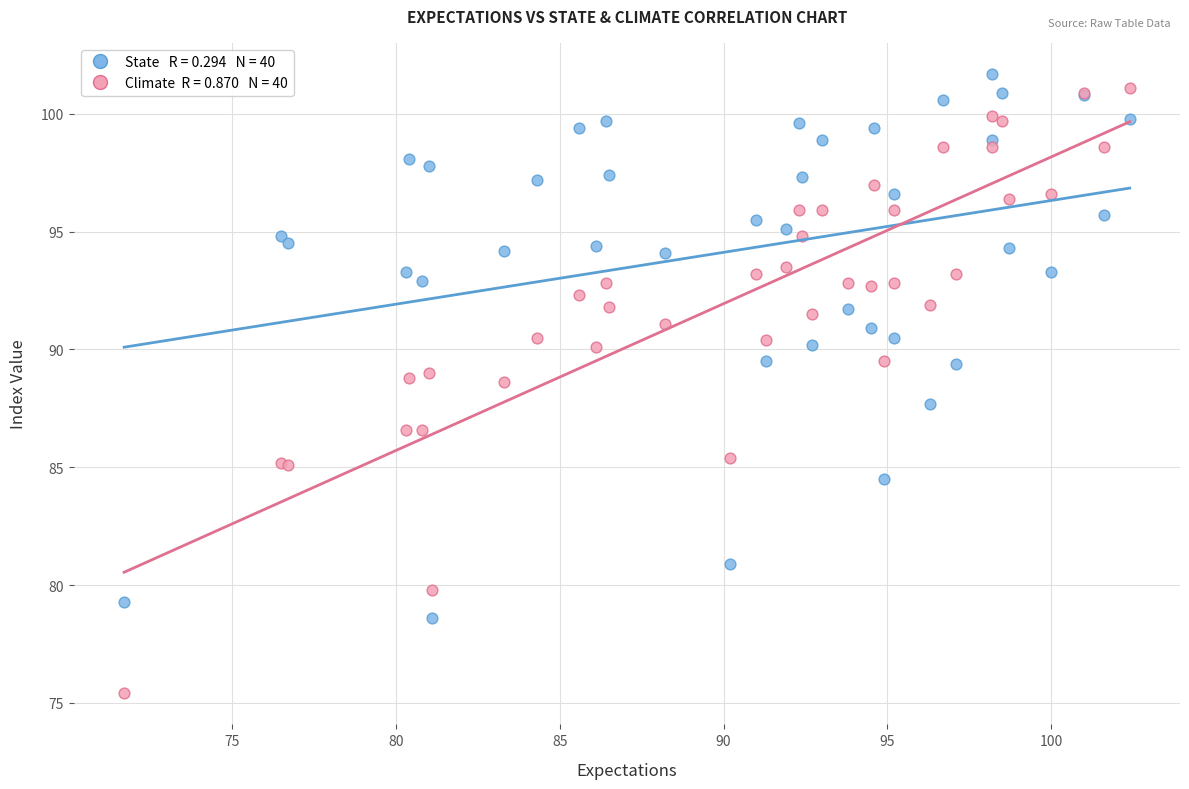

Across all series, what Y value is closest to 88?

87.7